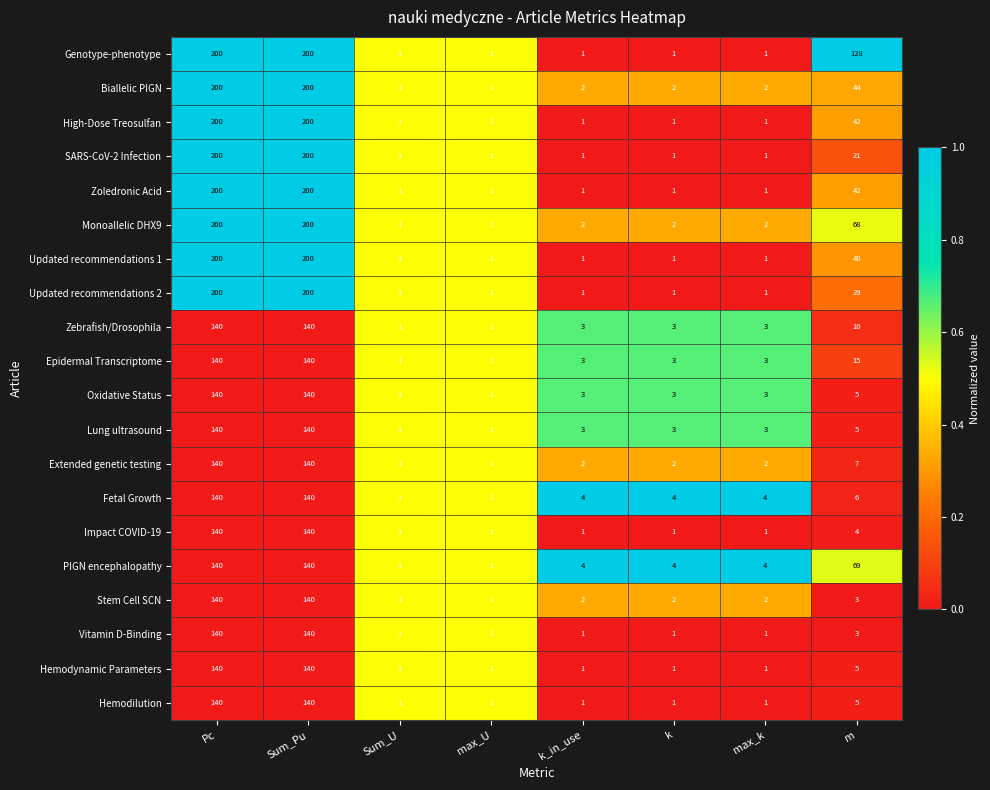

Count the number of data series in this chart.

20